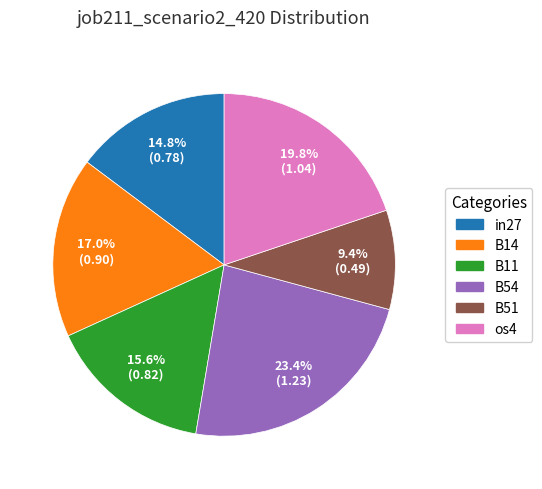

Is there a majority slice in this chart?

No